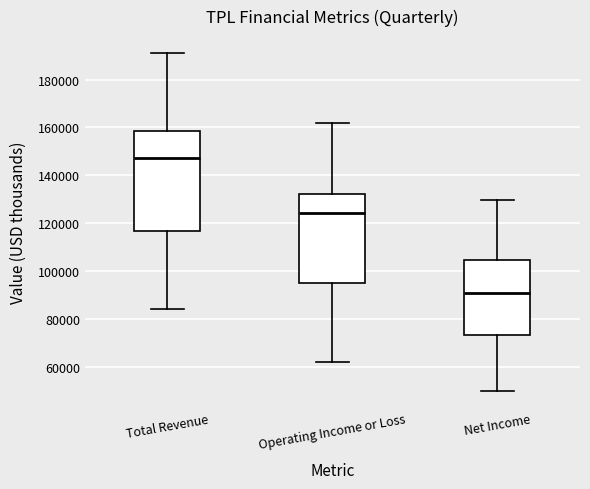

Reading left to right, read every box against the y-axis: the position of its median line, the range the box covers, and the ends of its whiskers. The values are not printed on the chart, so give them approximately, as read against the axis.

Total Revenue: median 148000, box 116000 to 158000, whiskers 84000 to 192000
Operating Income or Loss: median 124000, box 96000 to 132000, whiskers 62000 to 162000
Net Income: median 90000, box 74000 to 104000, whiskers 50000 to 130000